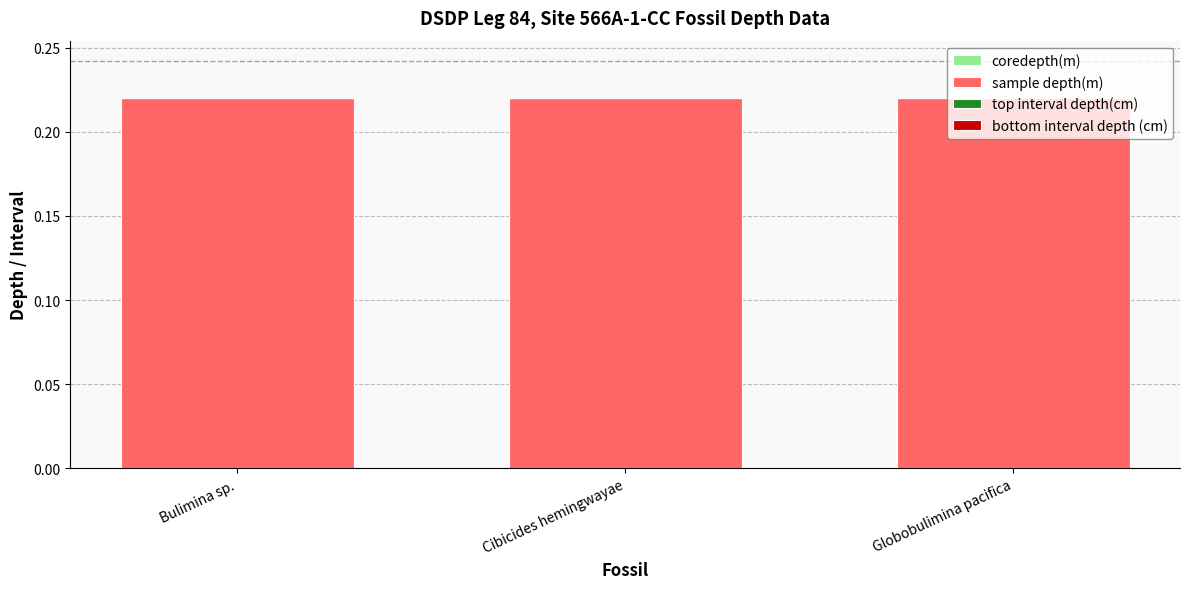

Reading right to left, what are all the values shown in this chart?

coredepth(m): Globobulimina pacifica=0.0	Cibicides hemingwayae=0.0	Bulimina sp.=0.0
sample depth(m): Globobulimina pacifica=0.2	Cibicides hemingwayae=0.2	Bulimina sp.=0.2
top interval depth(cm): Globobulimina pacifica=0.0	Cibicides hemingwayae=0.0	Bulimina sp.=0.0
bottom interval depth (cm): Globobulimina pacifica=0.0	Cibicides hemingwayae=0.0	Bulimina sp.=0.0